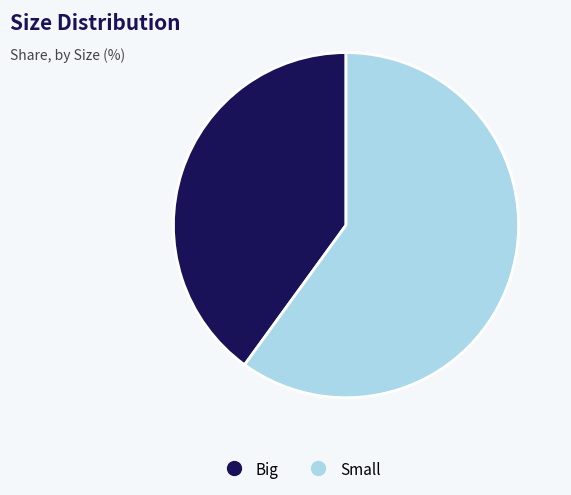

Combined, do Big and Small account for over 50%?

Yes